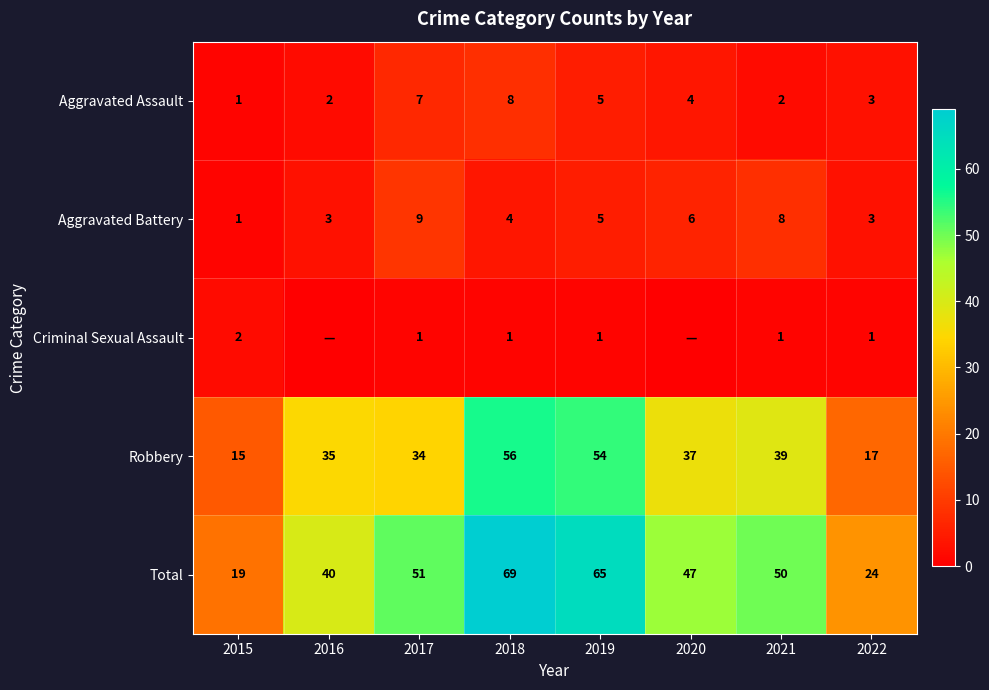

What is the average value of the Total series?

46